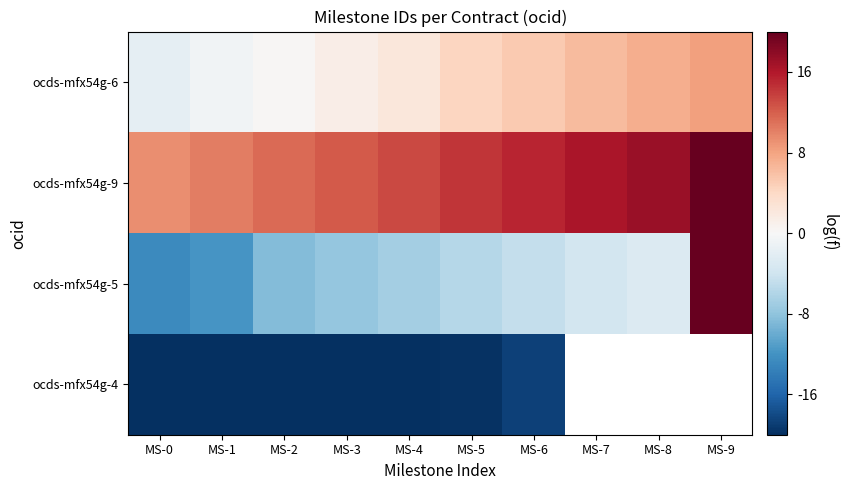

How many values in the ocds-mfx54g-6 series are below 4?

5